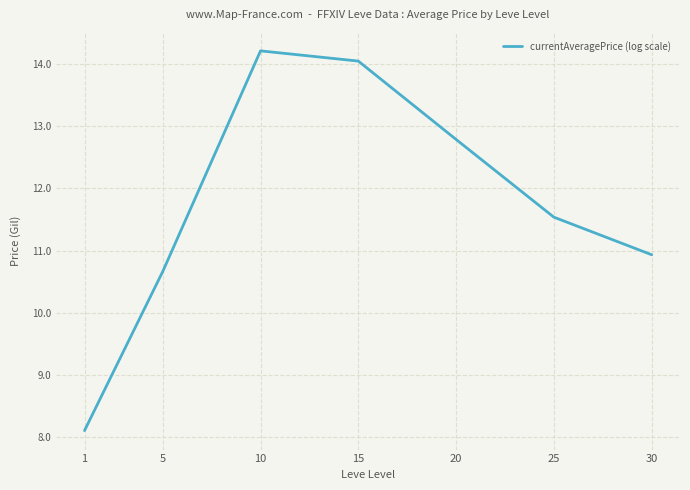

List the labels in order of value, largest first.

10, 15, 20, 25, 30, 5, 1